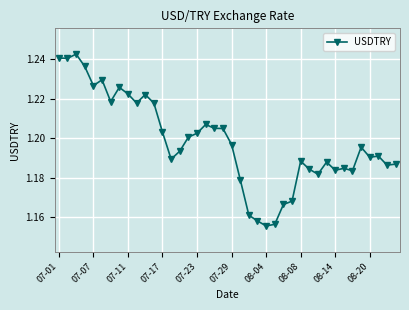

What is the sum of all values?

47.9